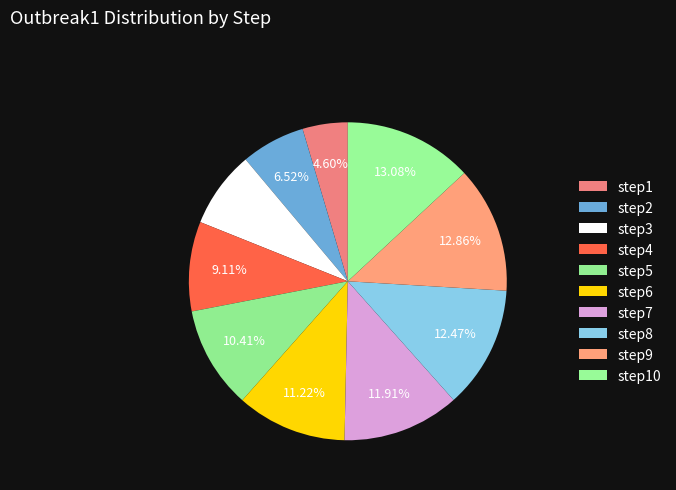

To the nearest percent, what is the average slice percentage?

10%